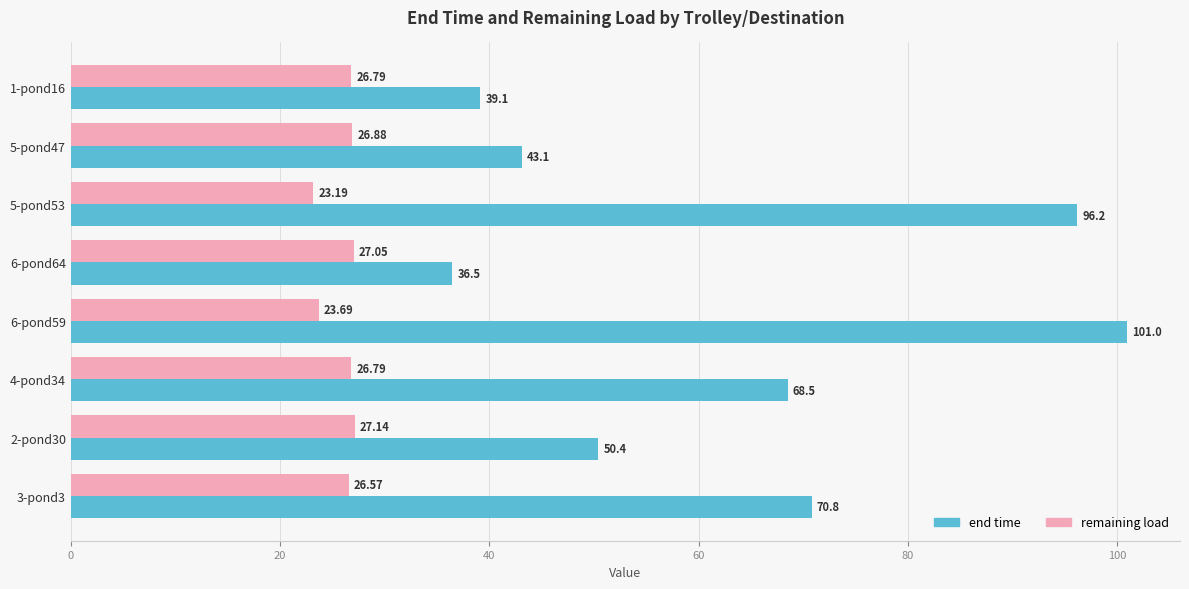

Rank the series by their average value, from lowest to highest.

remaining load, end time